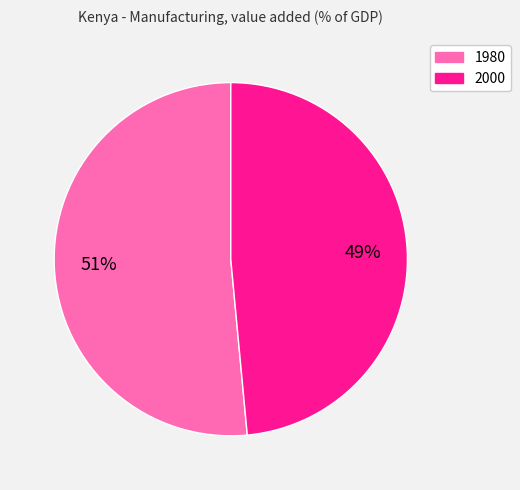

Do 2000 and 1980 together represent more than half of the pie?

Yes